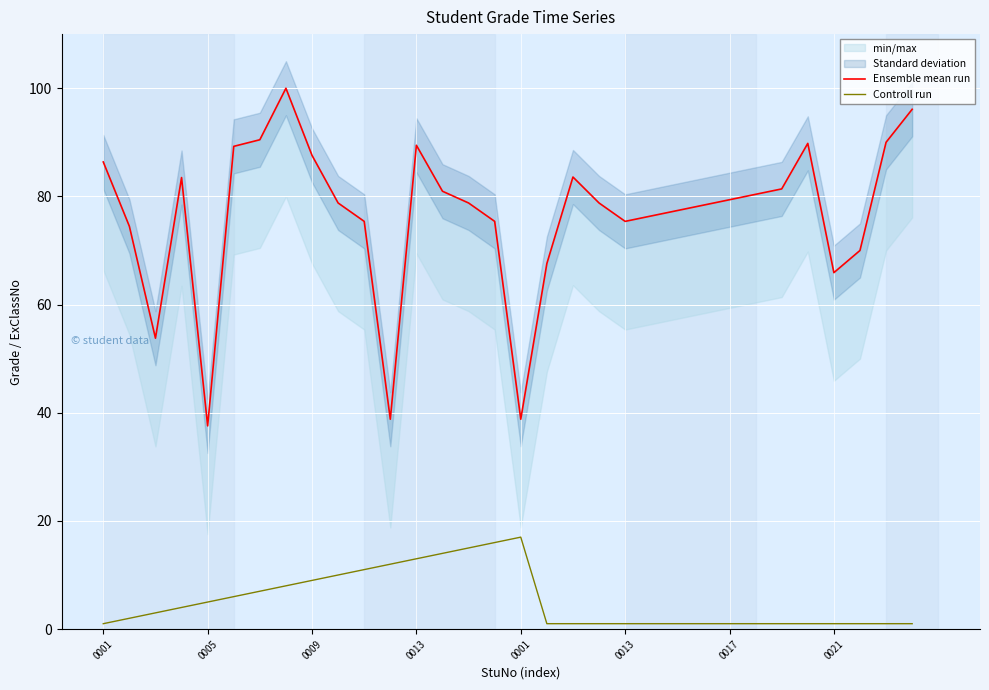

What is the difference between the second highest and second lowest values in the Ensemble mean run series?

57.3